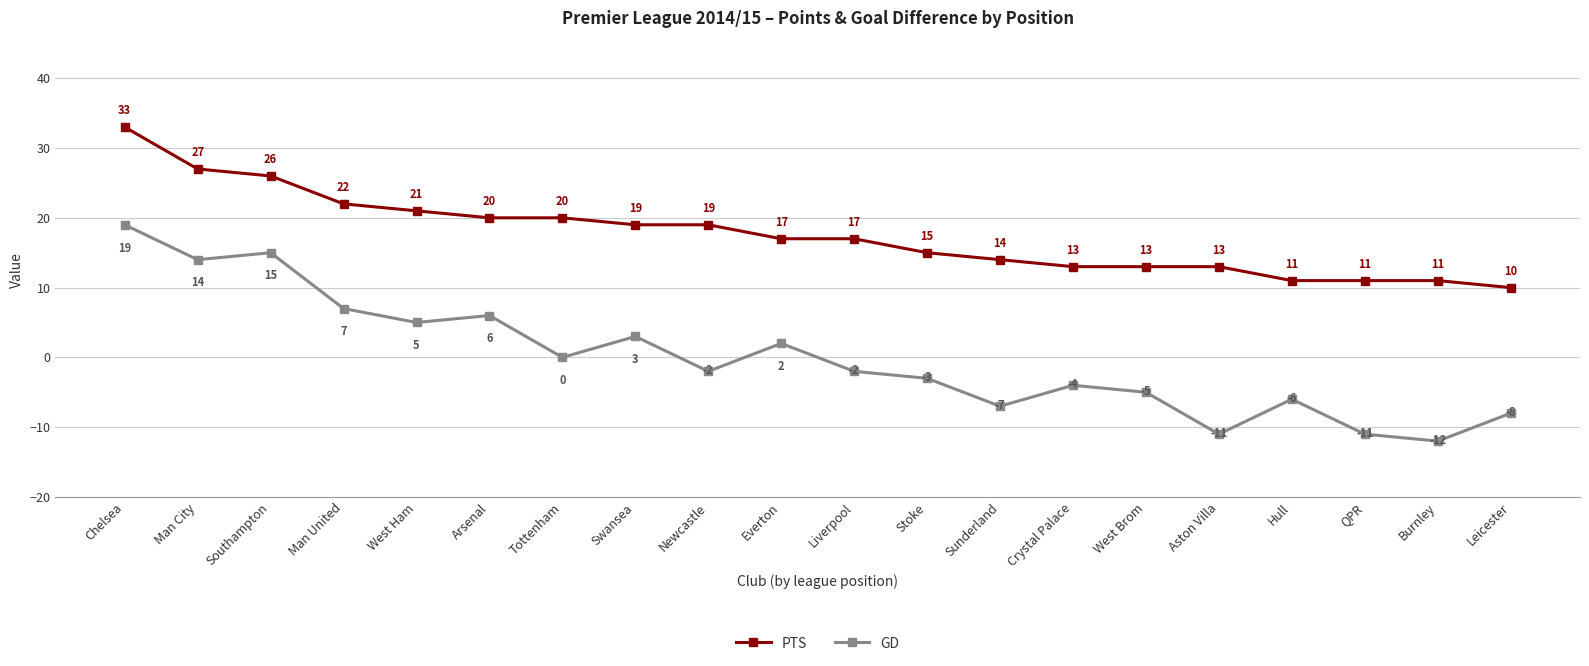

The value of GD at Man City is 21. True or false?

False